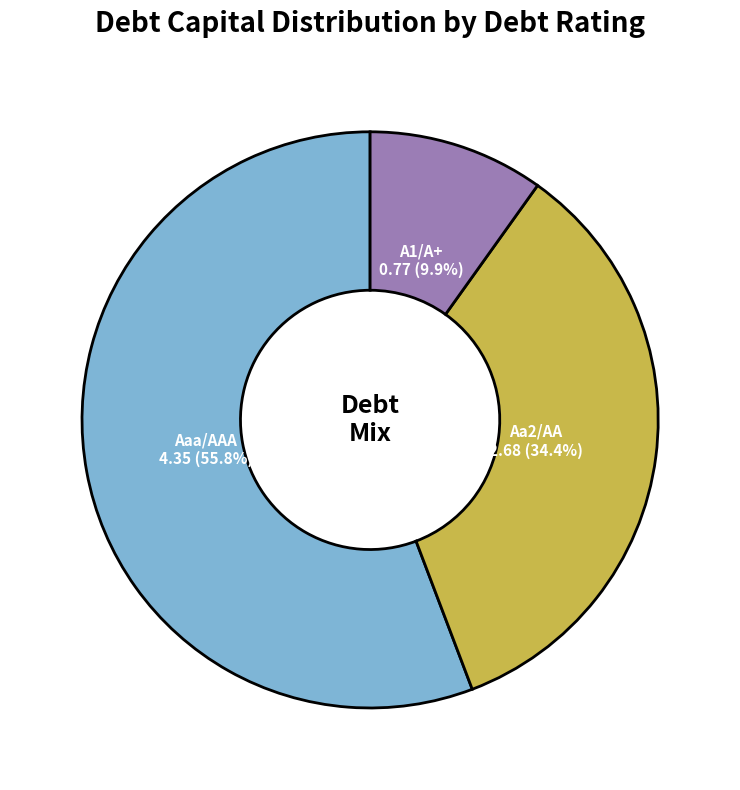

Does any single category account for the majority?

Yes